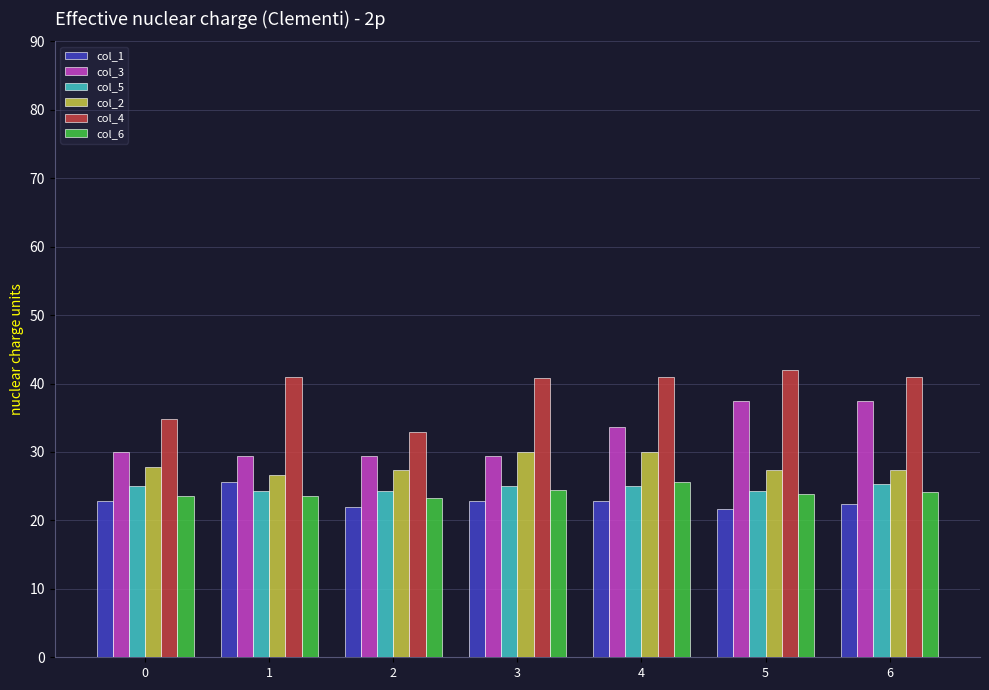

Between 0 and 6, which series saw the biggest shift?

col_3